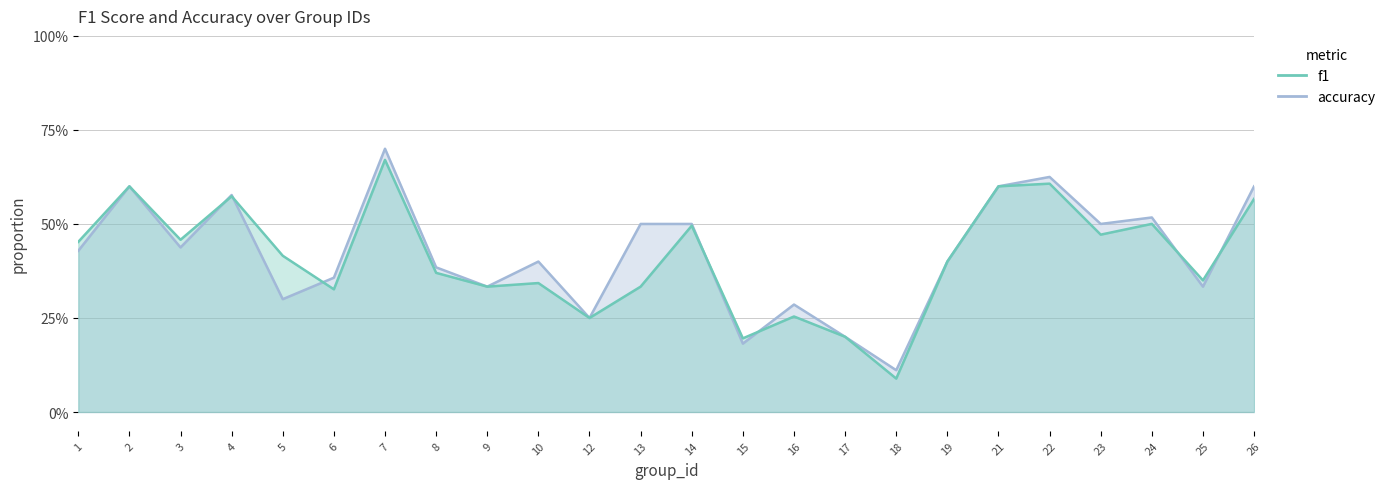

Count the number of data series in this chart.

2